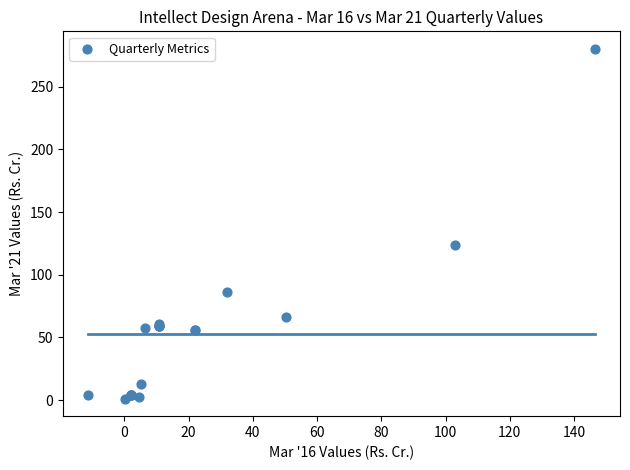

What Y value in the scatter plot is closest to 140?

123.4